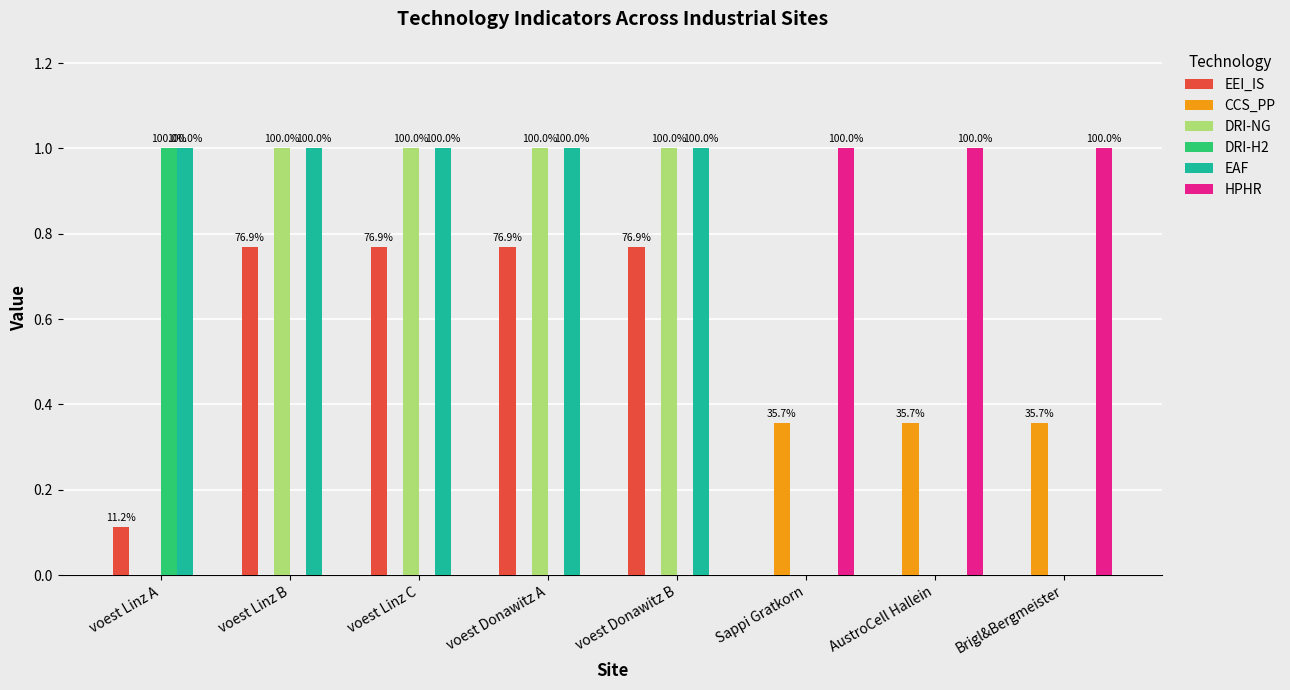

What is the total value across all series at Brigl&Bergmeister?

1.4